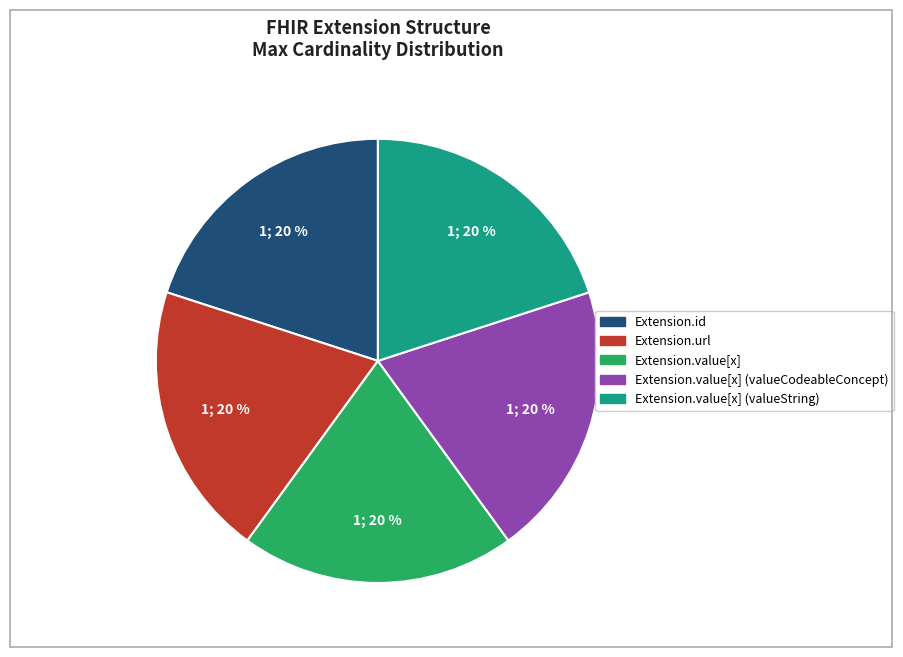

How many slices are in this pie chart?

5